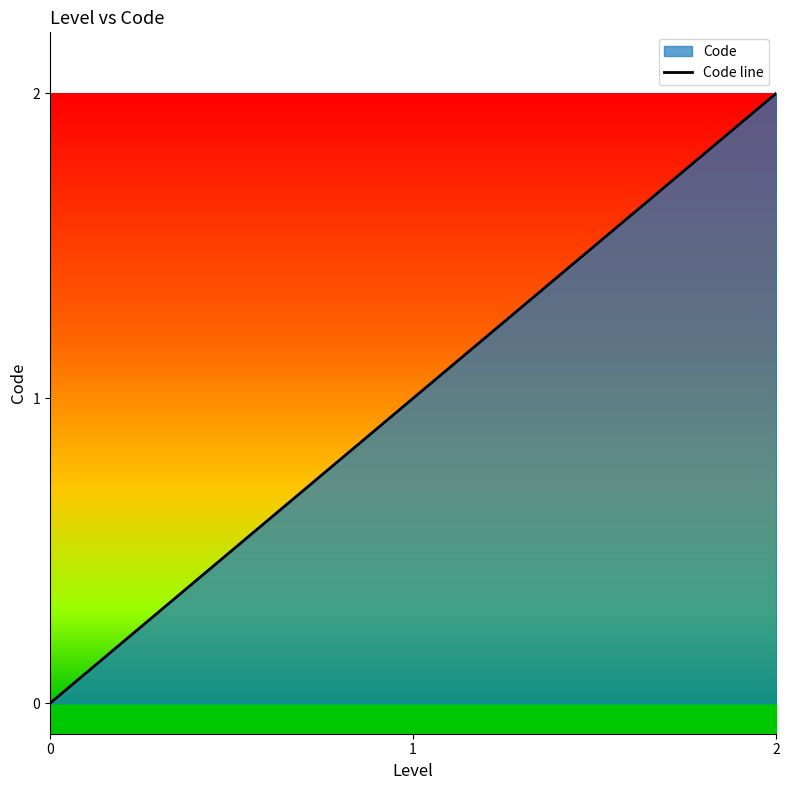

Does the chart display data point markers on the line(s)?

No